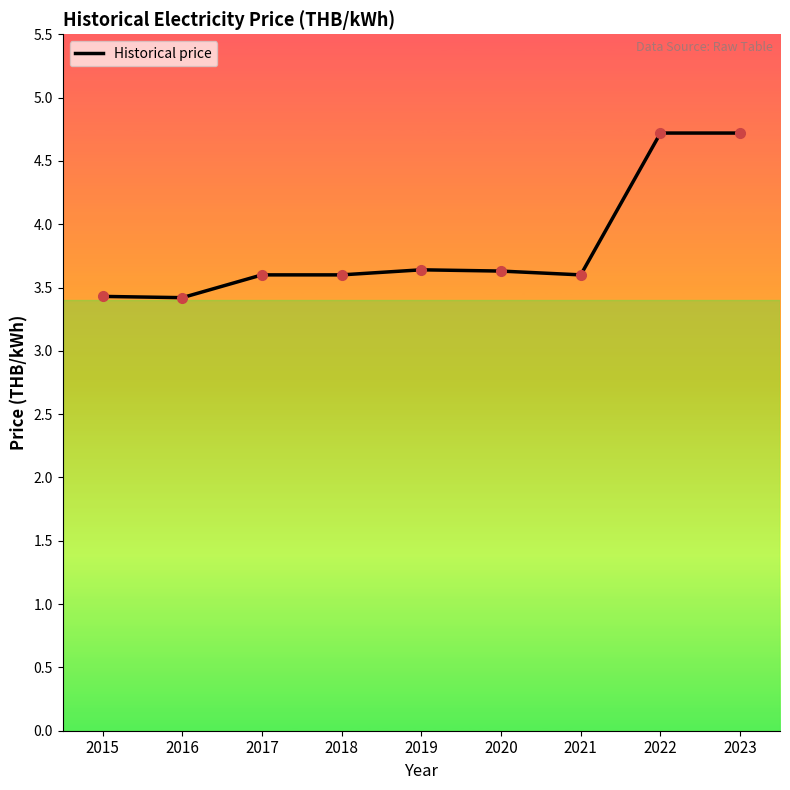

What is the difference between the values at 2020 and 2022?

1.1